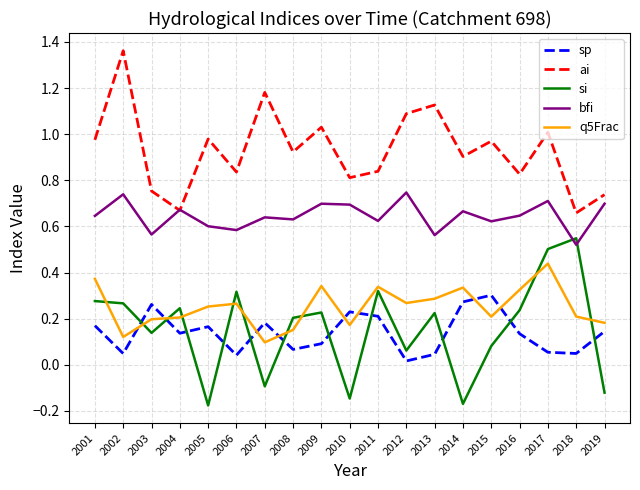

What is the total value across all series at 2010?

1.8